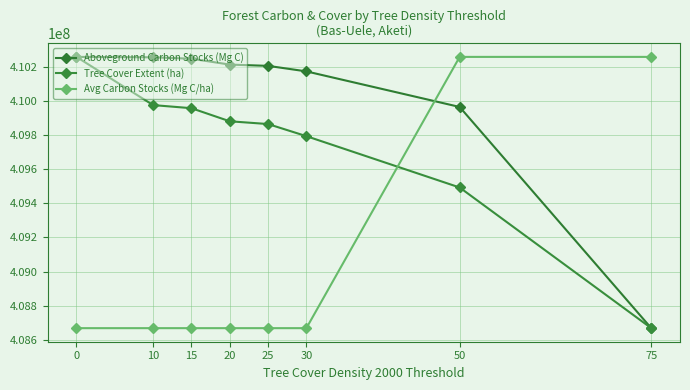

The value of Aboveground Carbon Stocks (Mg C) at 50 is 100728762.6. True or false?

False